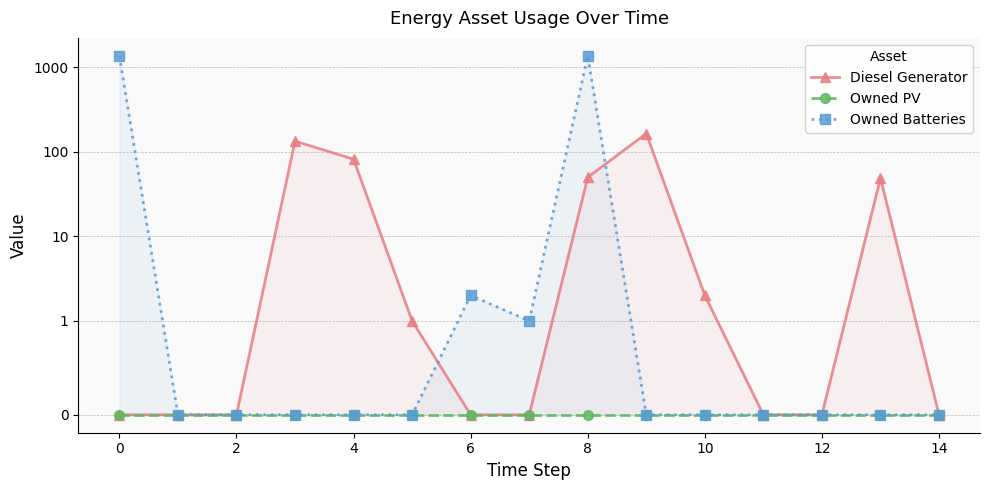

At how many categories does at least one series exceed 378?

2